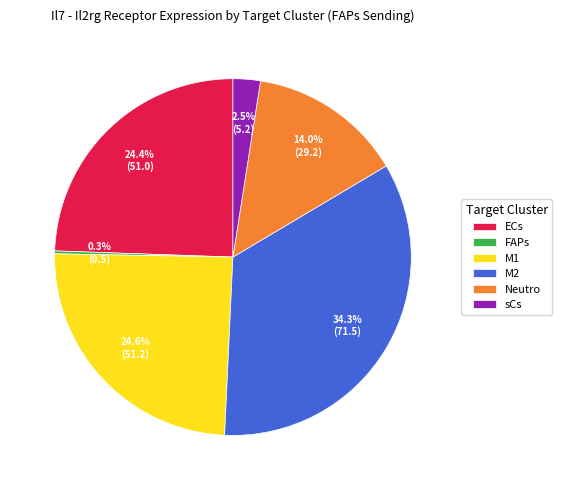

Which slice is the largest?

M2